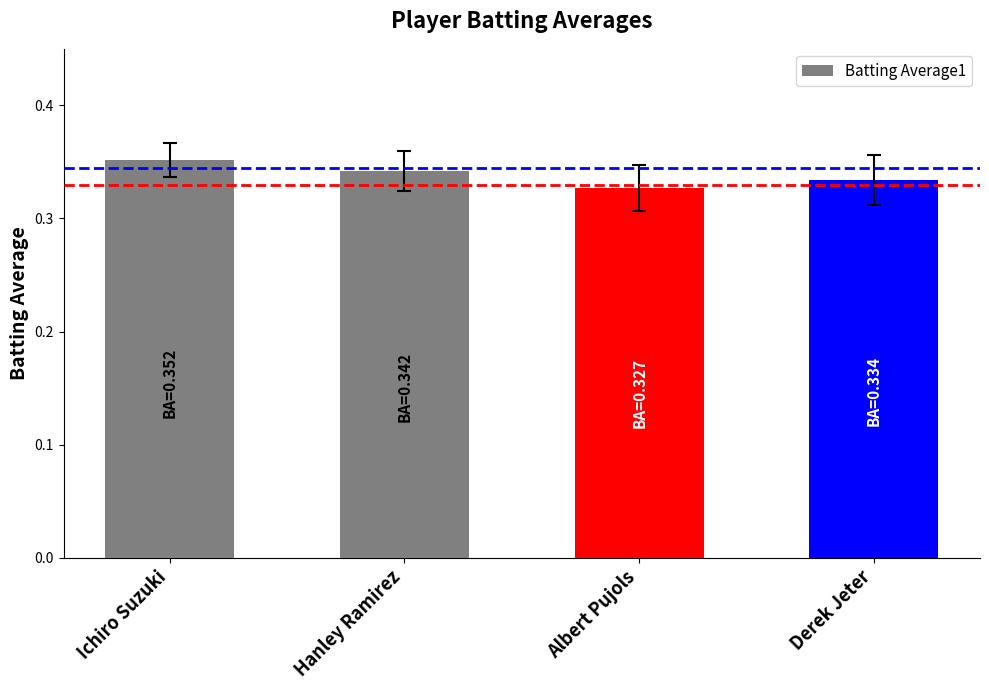

Is it true that the value at Ichiro Suzuki is 0.2?

False